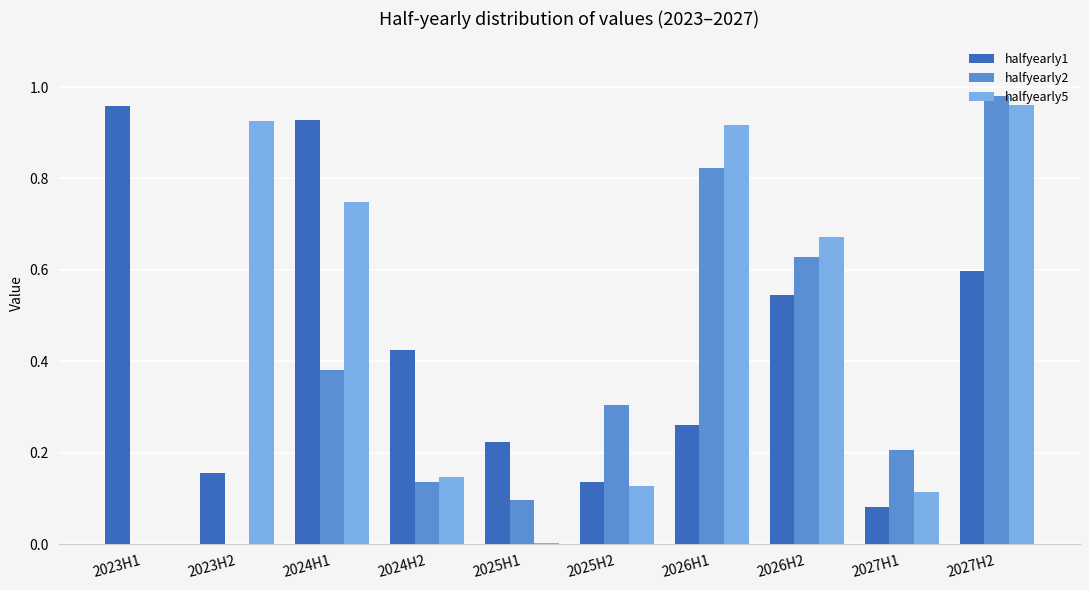

Is it true that halfyearly5 equals 0.0 at 2025H1?

True